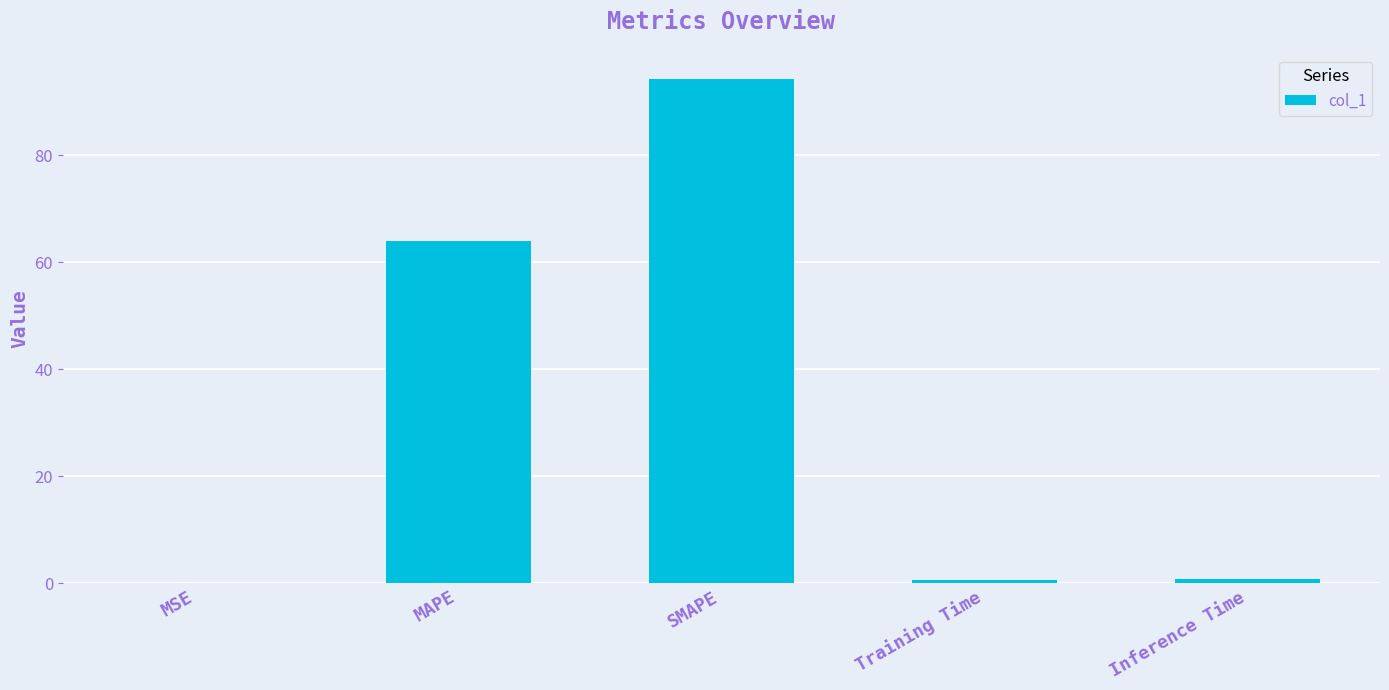

Which category has the highest value across all series?

SMAPE